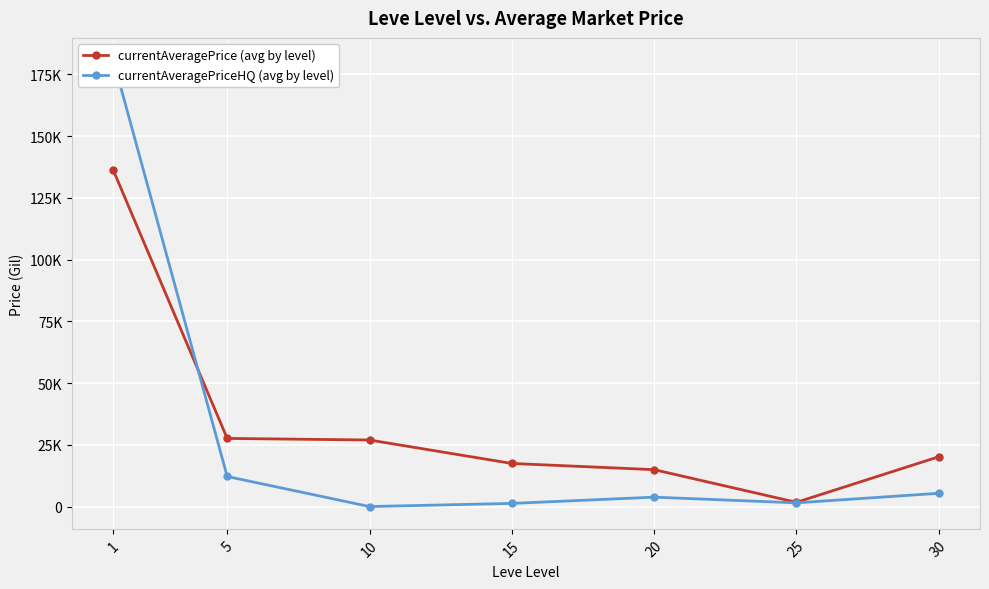

What is the total value across all series at 5?

39751.5